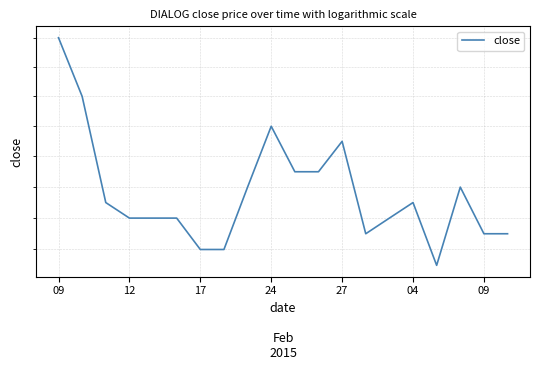

At which category does the chart reach its peak across all series?

09